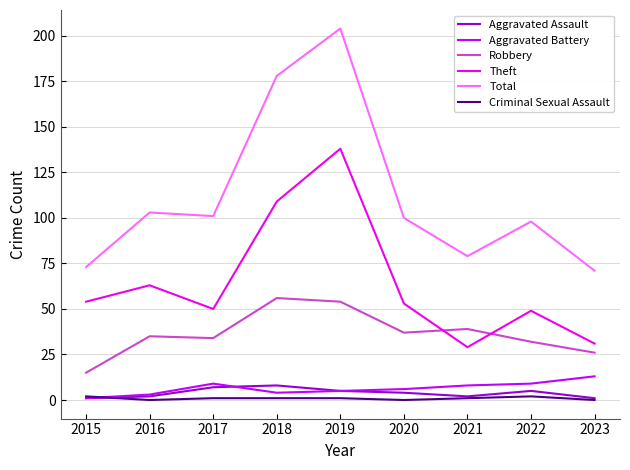

Reading left to right, list all the values displayed in this chart.

Aggravated Assault: 1	2	7	8	5	4	2	5	1
Aggravated Battery: 1	3	9	4	5	6	8	9	13
Robbery: 15	35	34	56	54	37	39	32	26
Theft: 54	63	50	109	138	53	29	49	31
Total: 73	103	101	178	204	100	79	98	71
Criminal Sexual Assault: 2	0	1	1	1	0	1	2	0